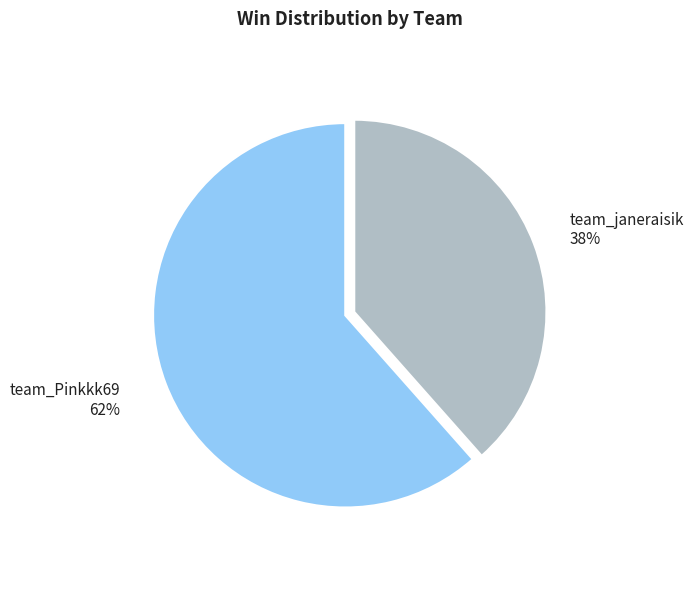

Which has a higher value, team_janeraisik or team_Pinkkk69?

team_Pinkkk69